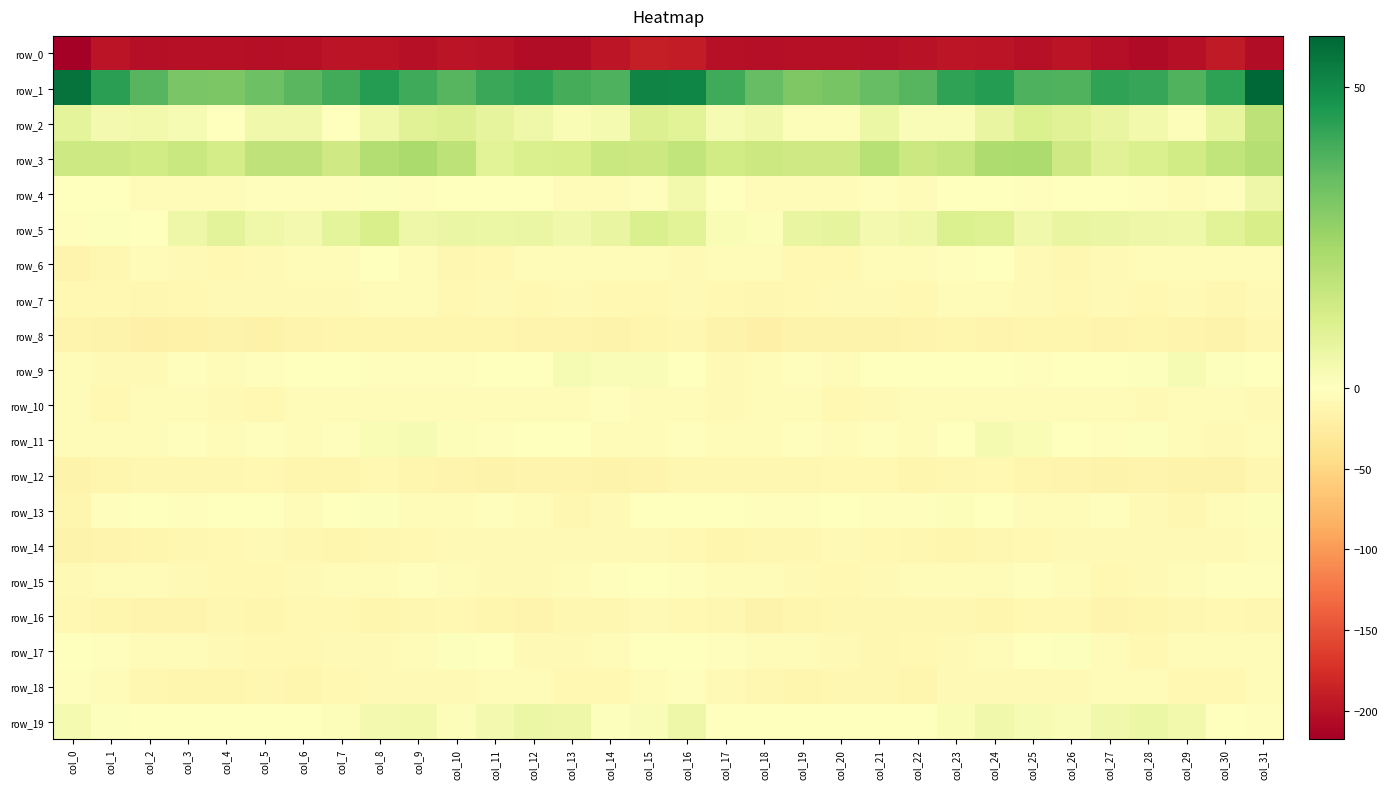

Which series has the largest total across all categories?

row_1